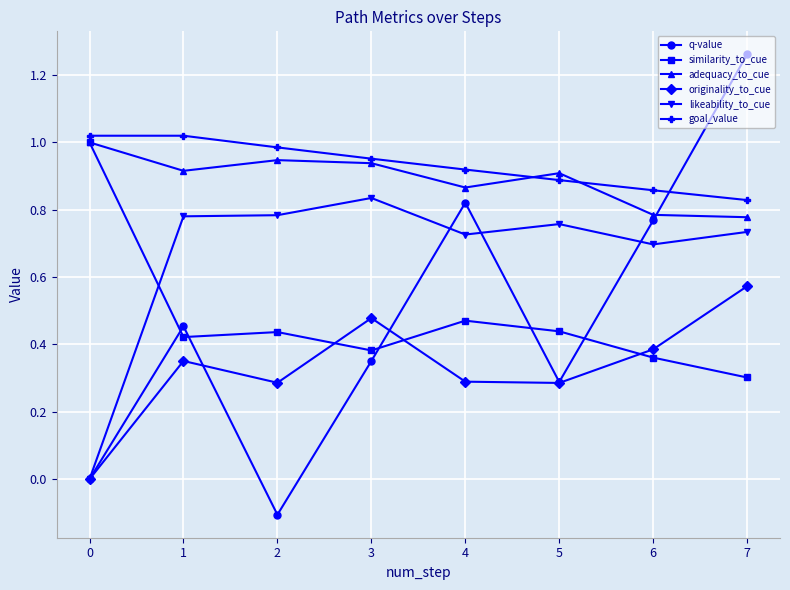

How many times do goal_value and adequacy_to_cue cross each other?

2